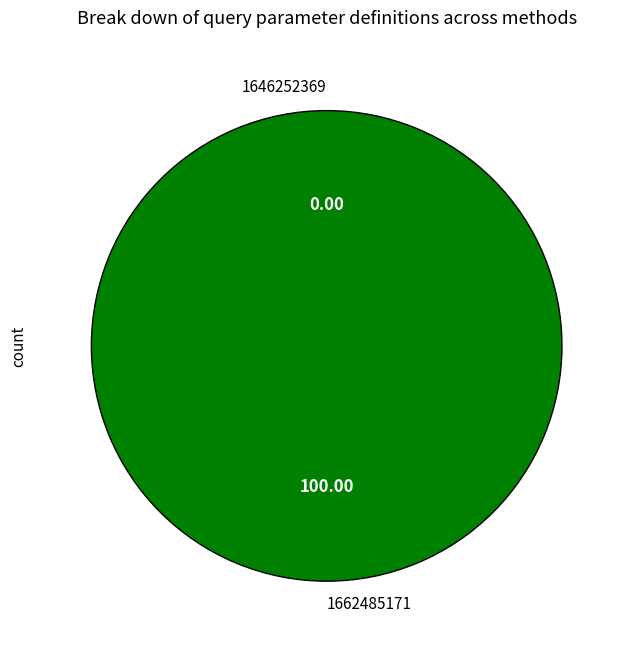

What is the largest slice in the pie chart?

1662485171